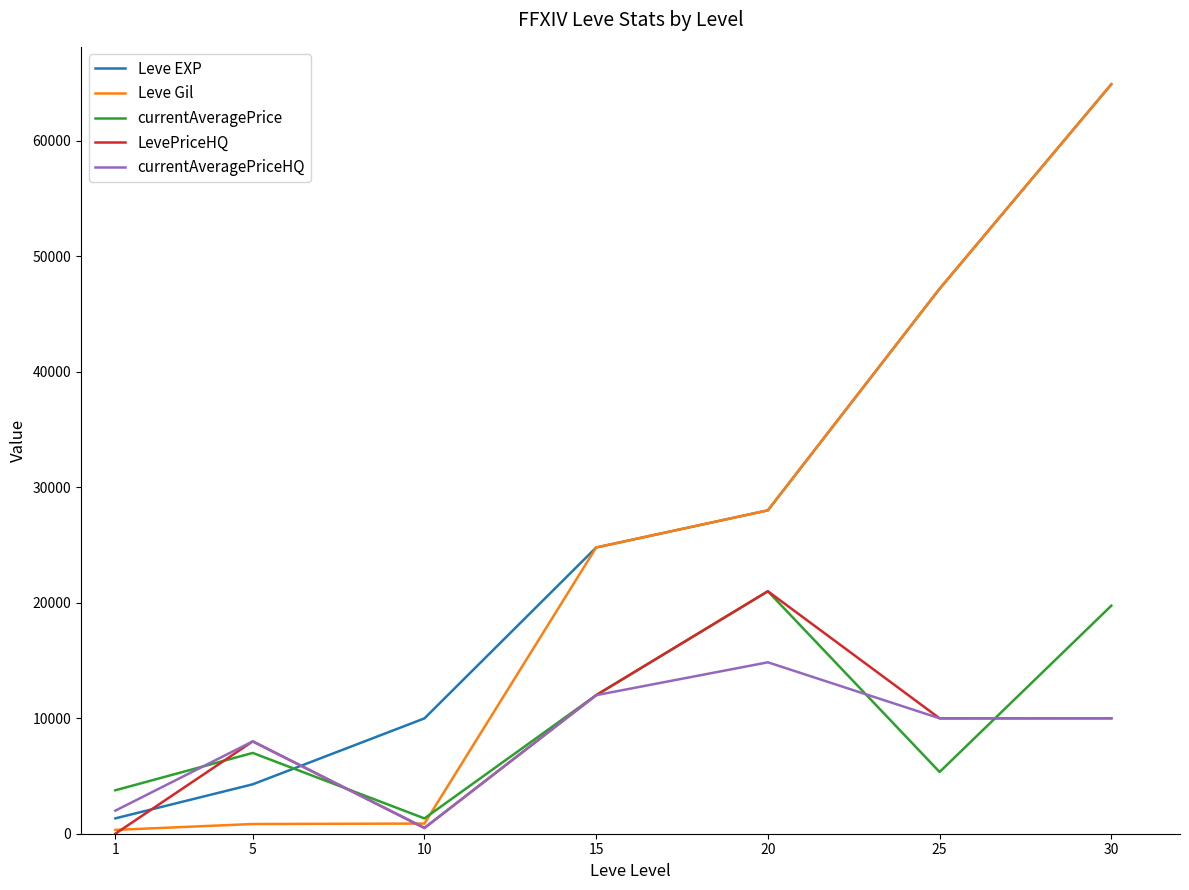

Does the chart display data point markers on the line(s)?

No